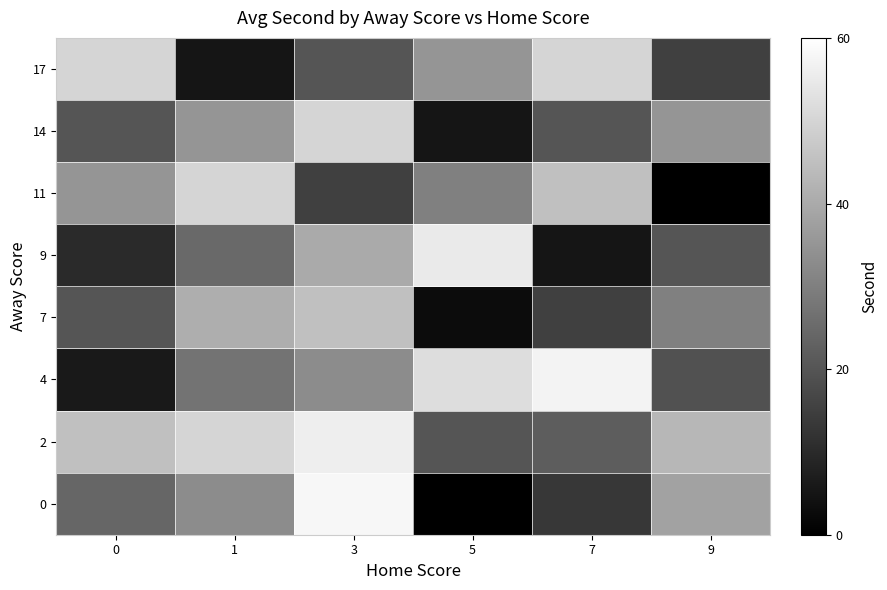

Count the number of categories in the chart.

6